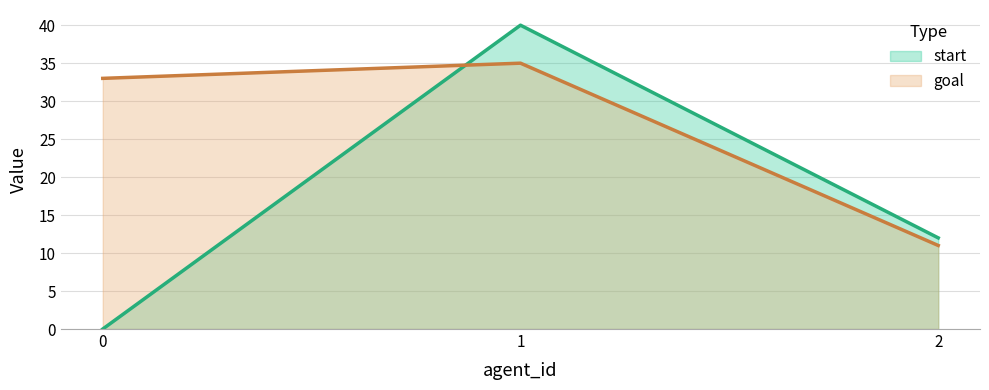

Rank the series by their average value, from lowest to highest.

start, goal